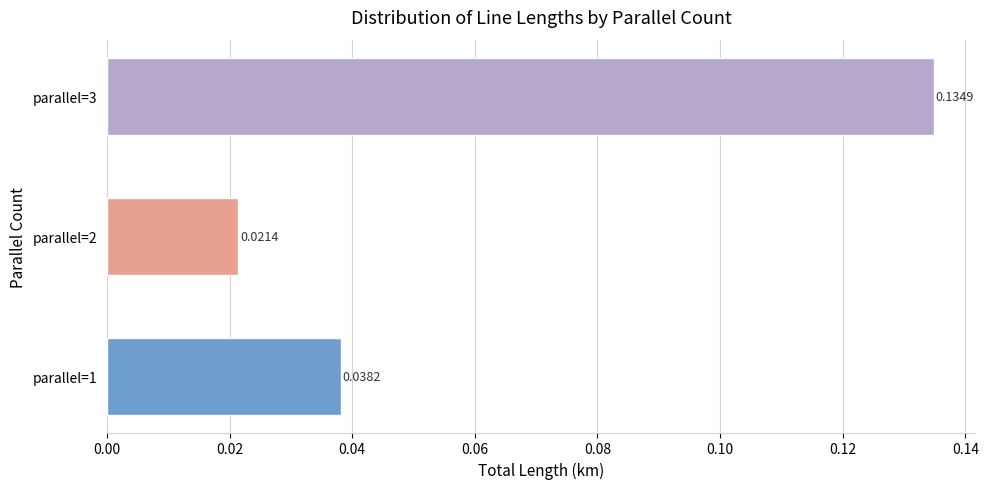

List the labels in order of value, smallest first.

parallel=2, parallel=1, parallel=3